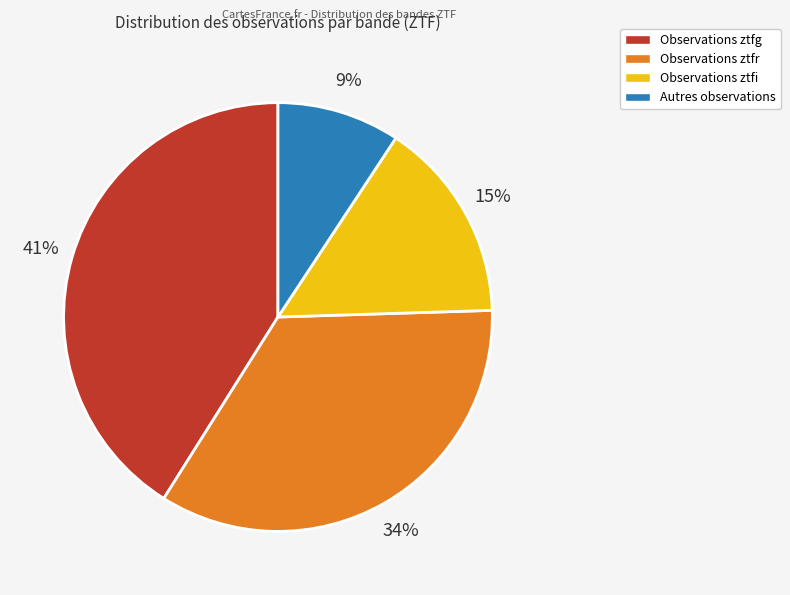

To the nearest percent, what is the average slice percentage?

25%